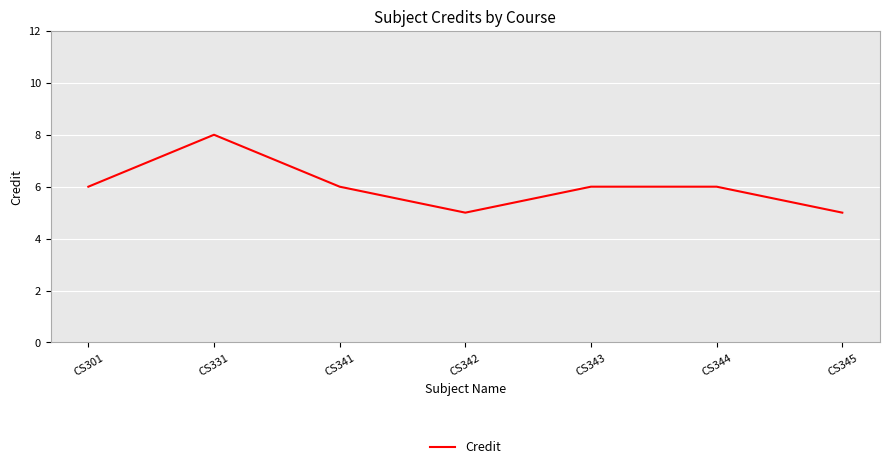

How many series are shown in this chart?

1